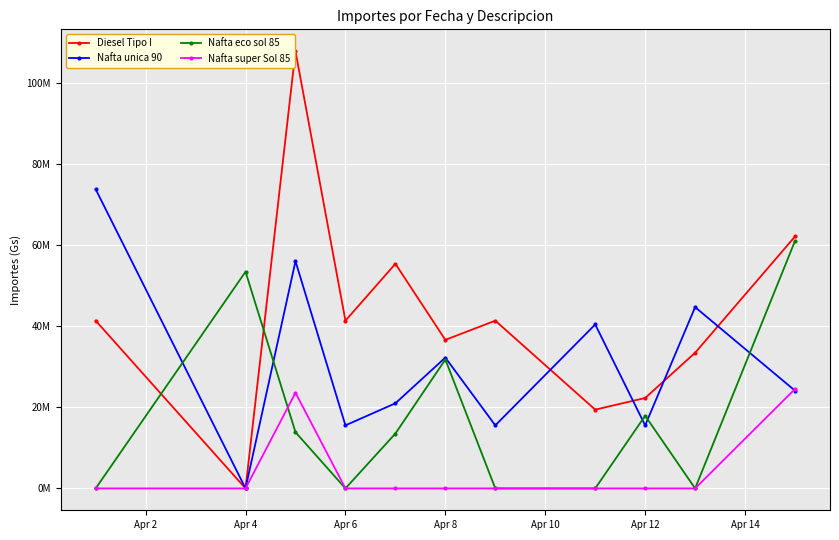

Is this an area chart (filled region under the line)?

No